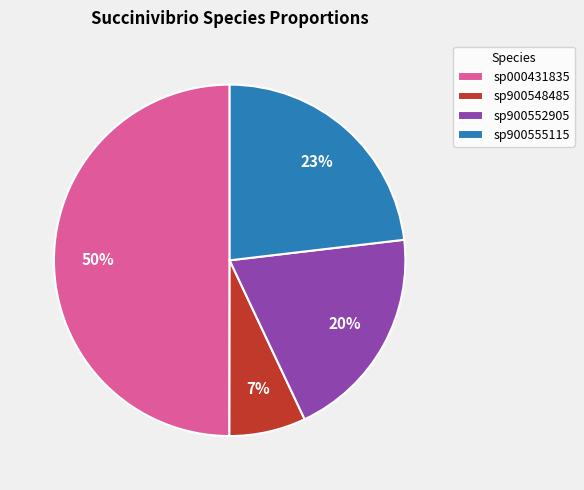

To the nearest percent, what is the combined percentage of sp000431835 and sp900552905?

70%